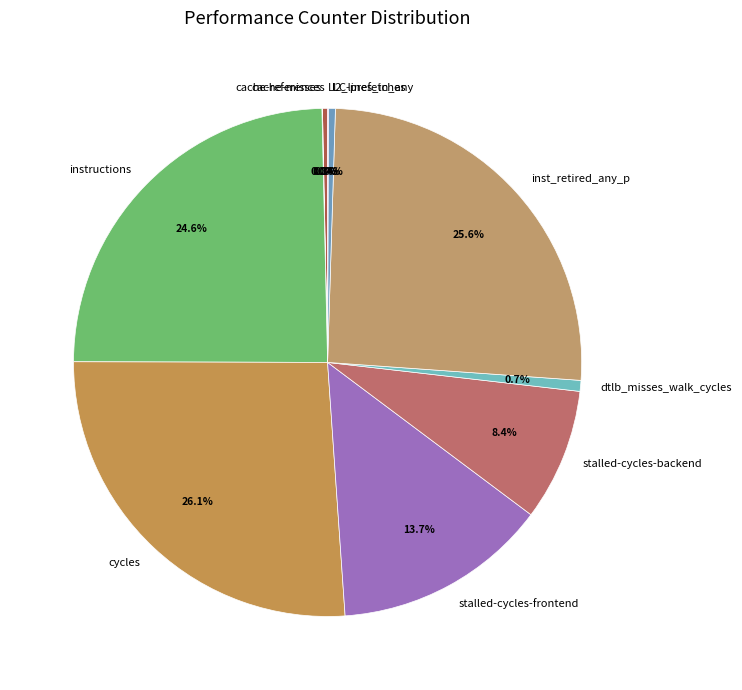

Which category has the biggest portion of the pie?

cycles